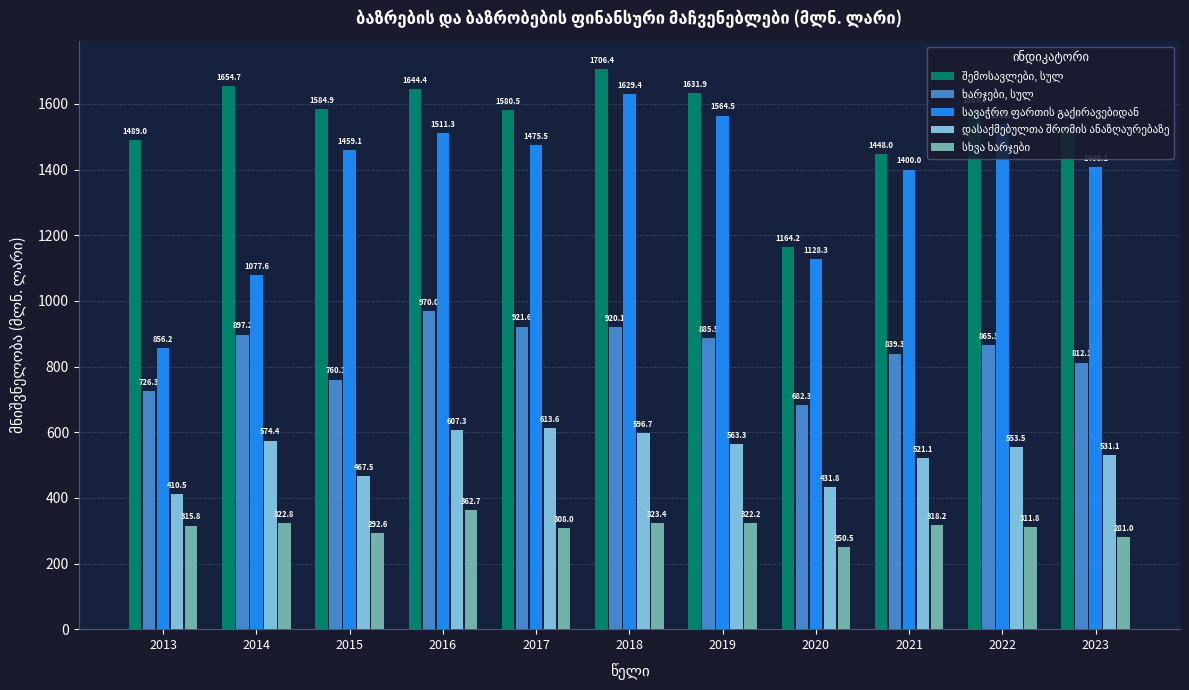

Does the chart contain stacked bars?

No